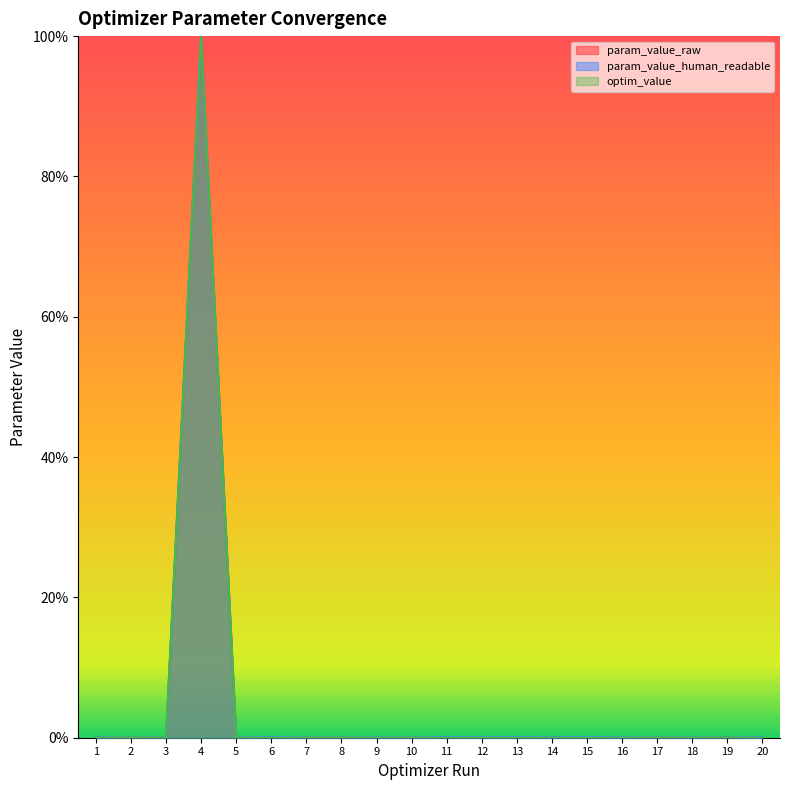

Does the chart have visible grid lines?

No